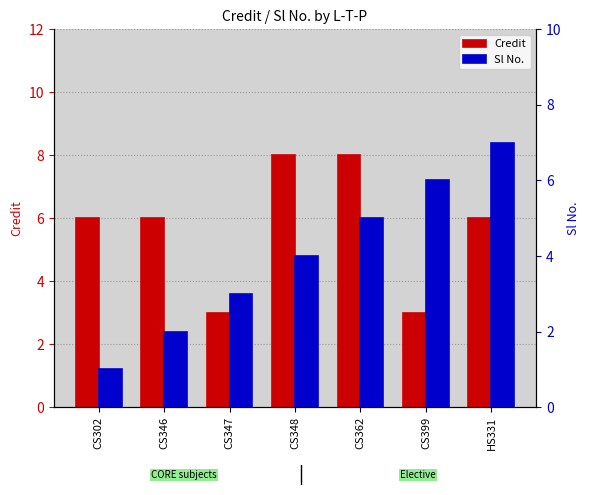

The Sl No. series shows 5 at CS362. True or false?

True